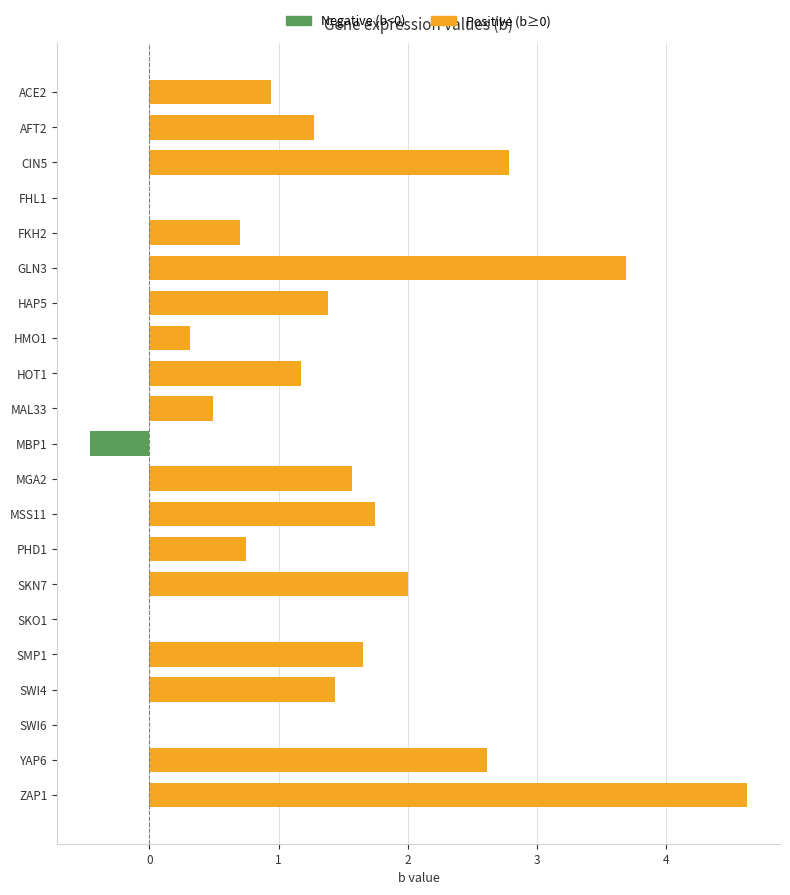

At how many categories does at least one series exceed 0?

17